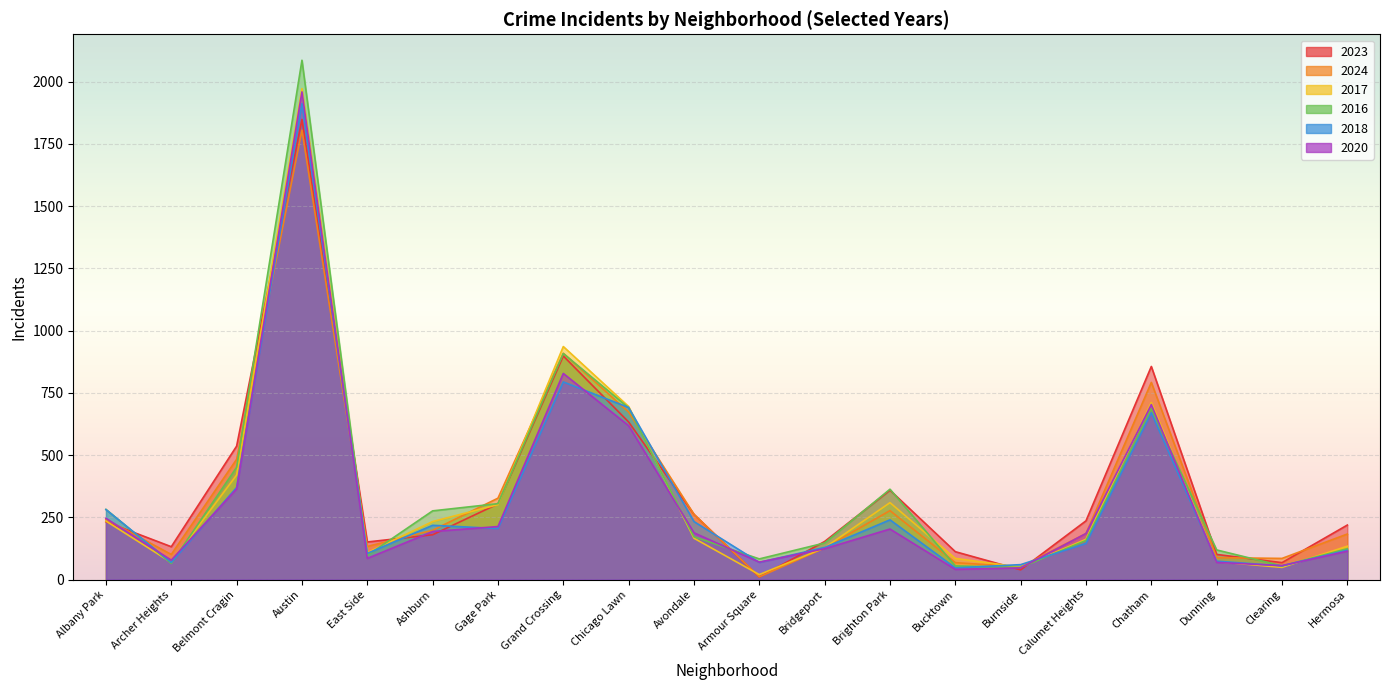

What is the value of the 2023 point at the 10th from the left?

262